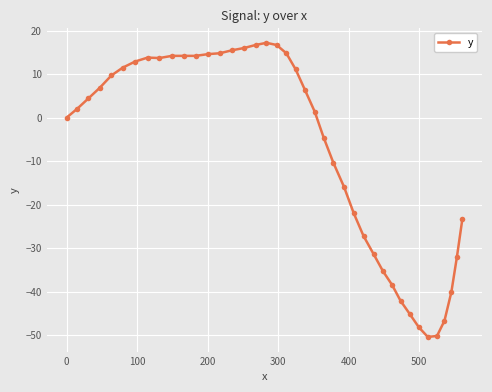

What is the smallest value displayed?

-50.4